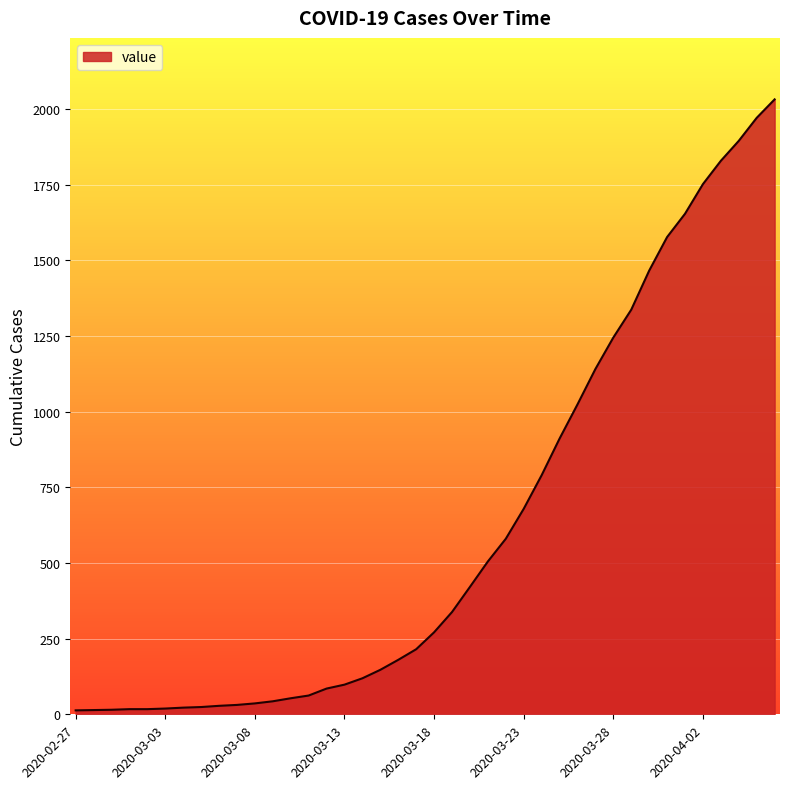

What is the maximum value shown in the chart?

2032